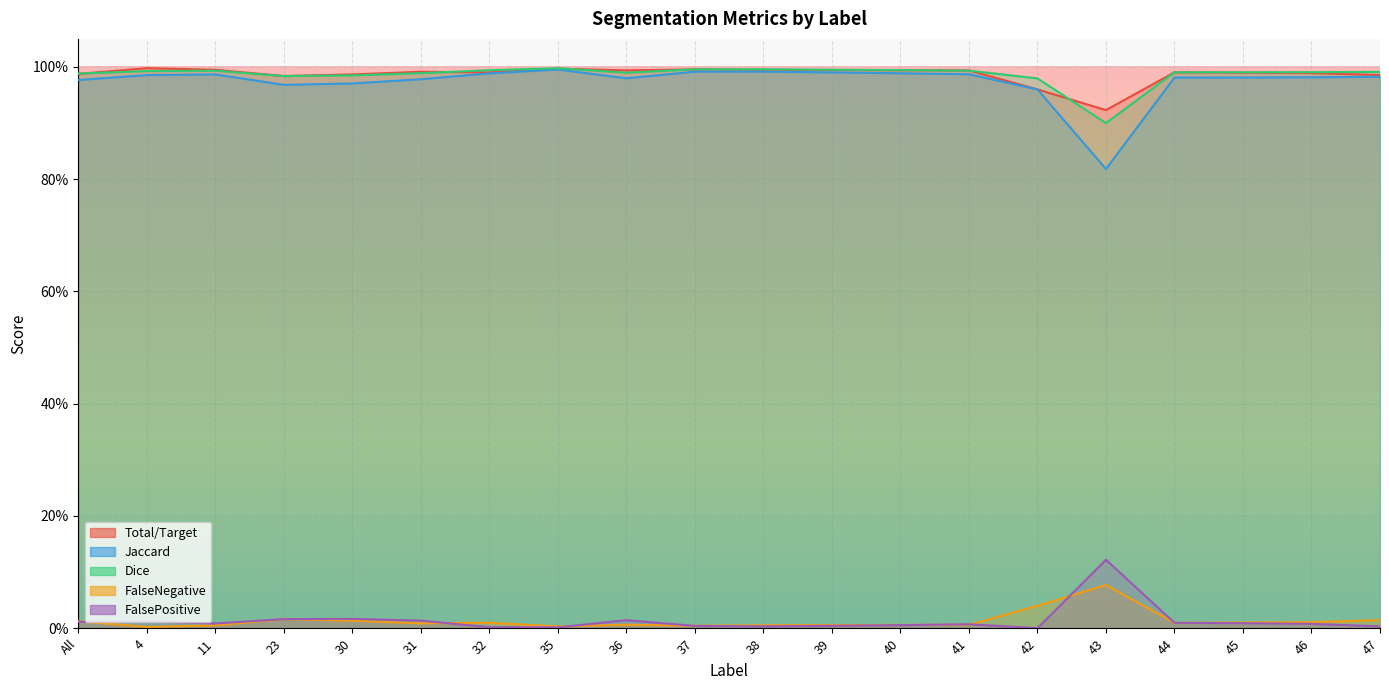

True or false: Total/Target and FalsePositive cross at least once.

True